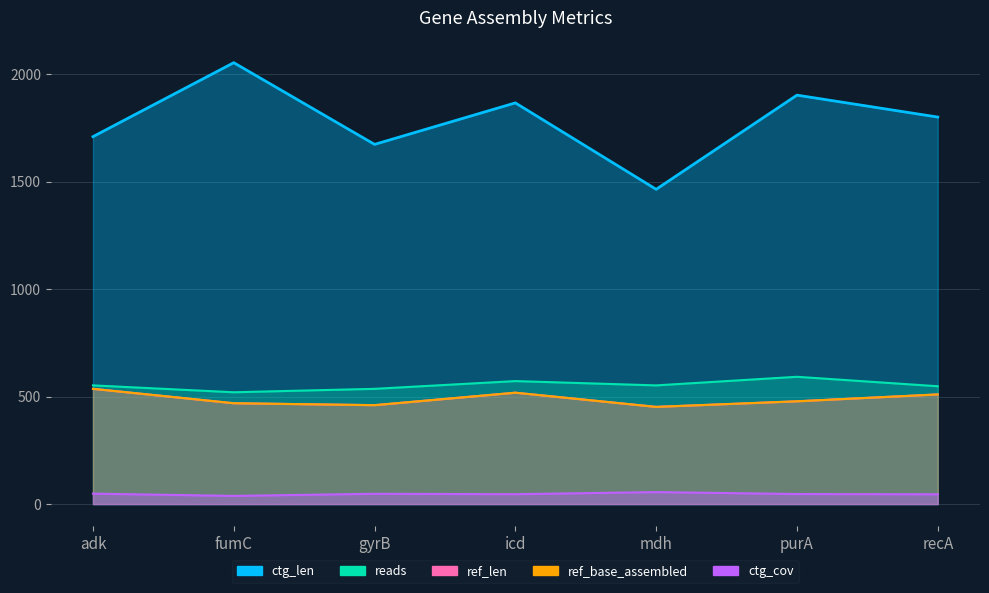

The ref_len series shows 478.0 at purA. True or false?

True